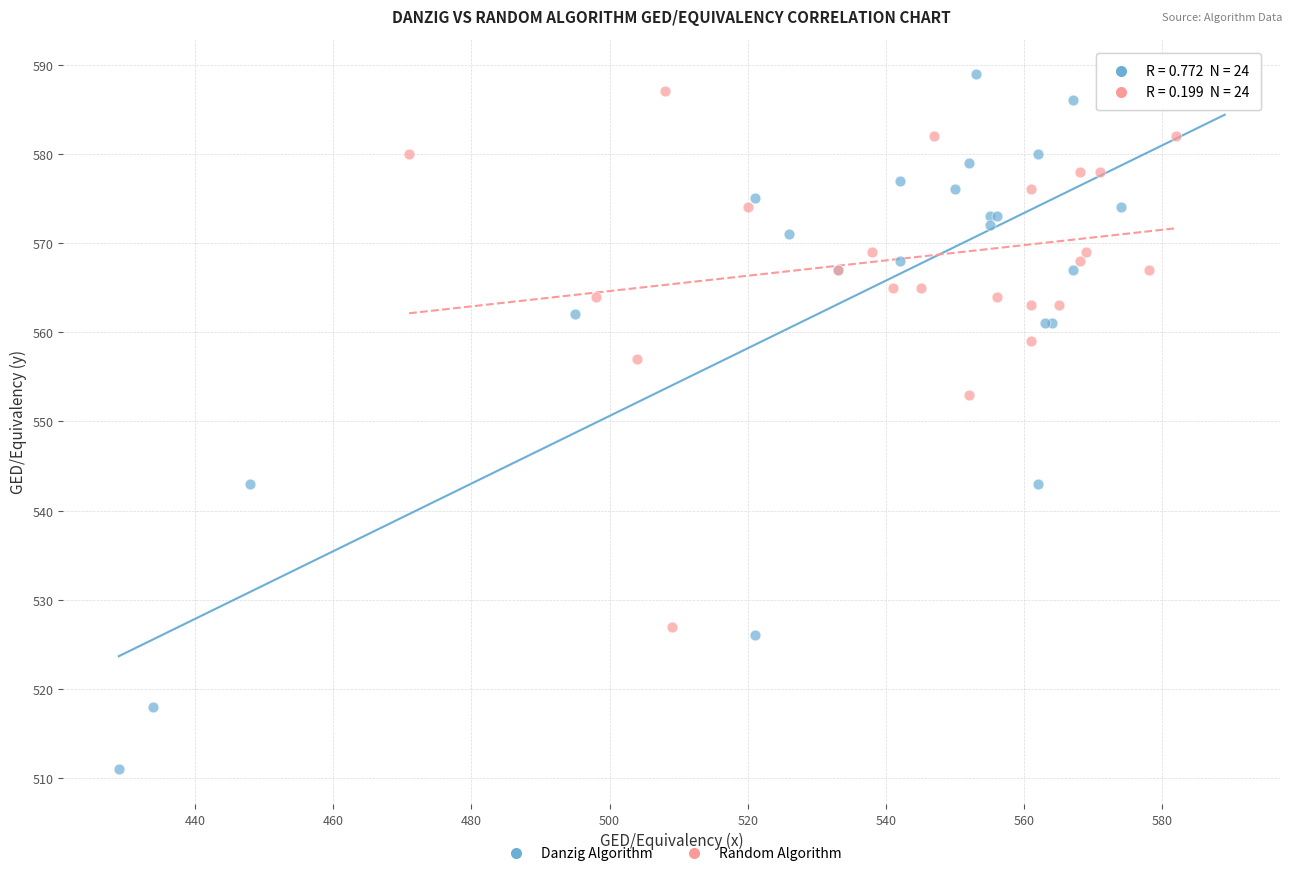

Which series contains the highest Y value?

Danzig Algorithm